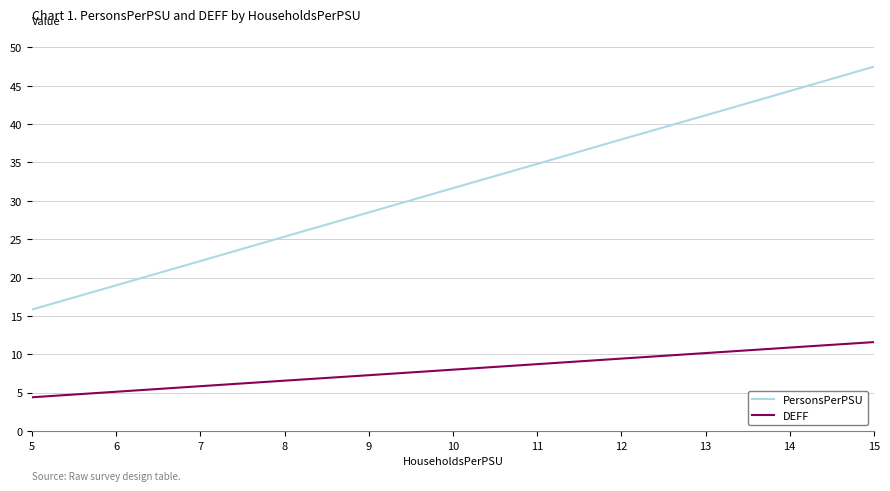

At how many categories does at least one series exceed 20?

9